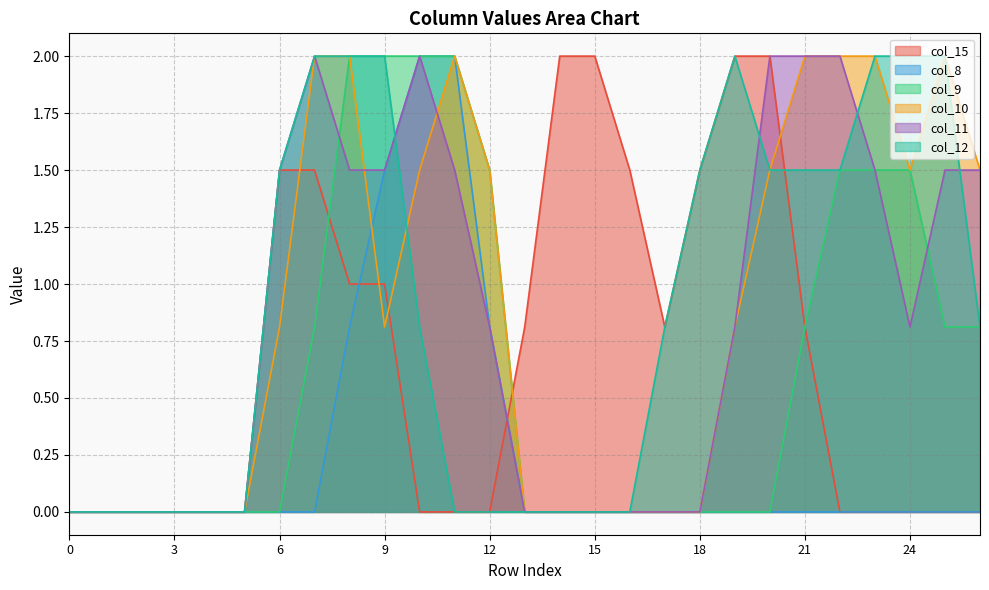

What is the sum of all col_11 values?

22.9